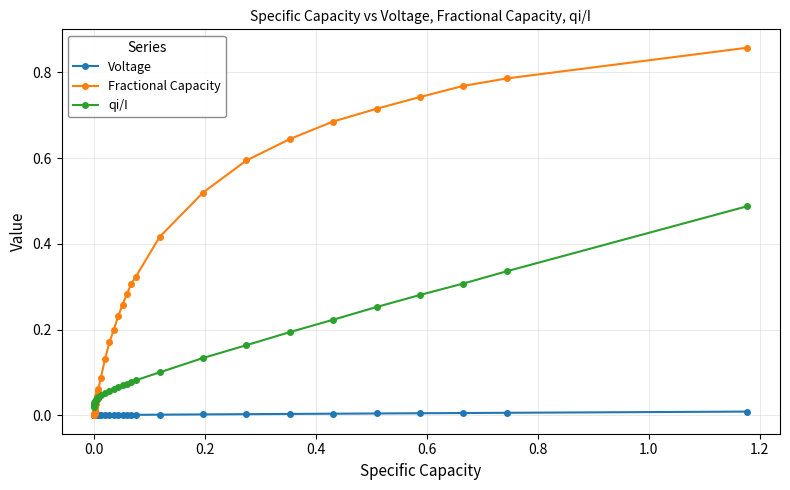

Which series has the largest total across all categories?

Fractional Capacity